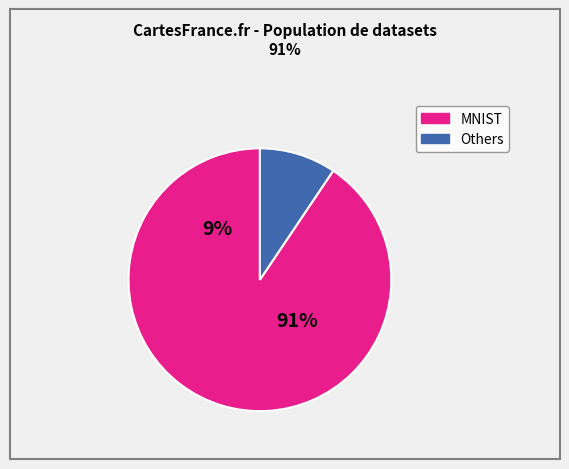

Which slice is the largest?

MNIST